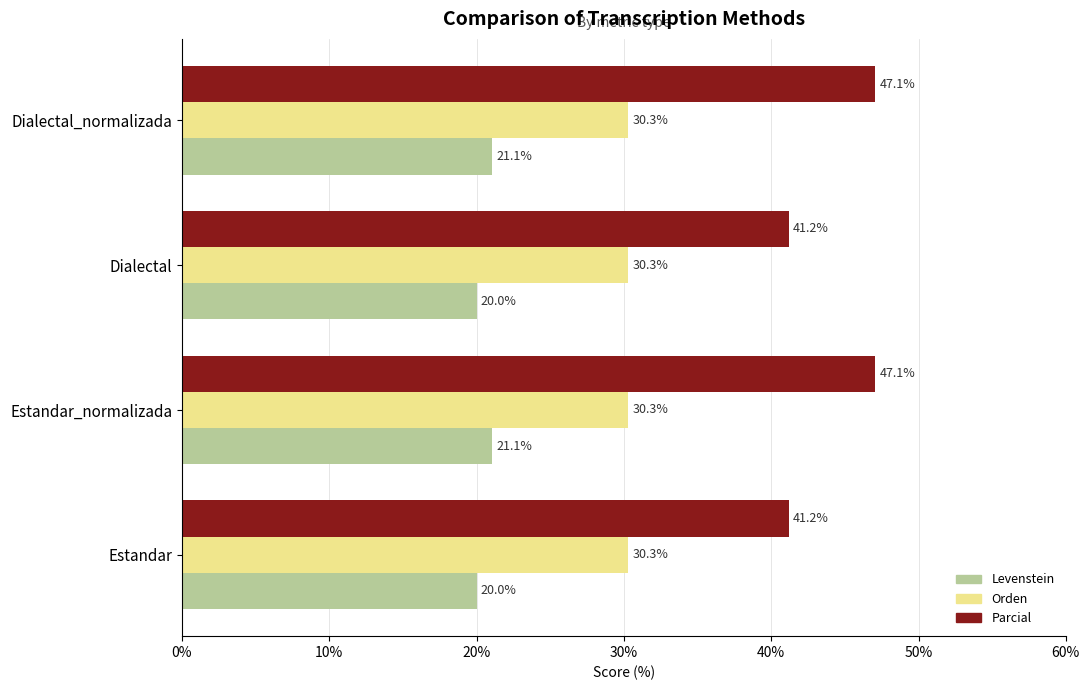

Which series has the widest spread of values?

Parcial